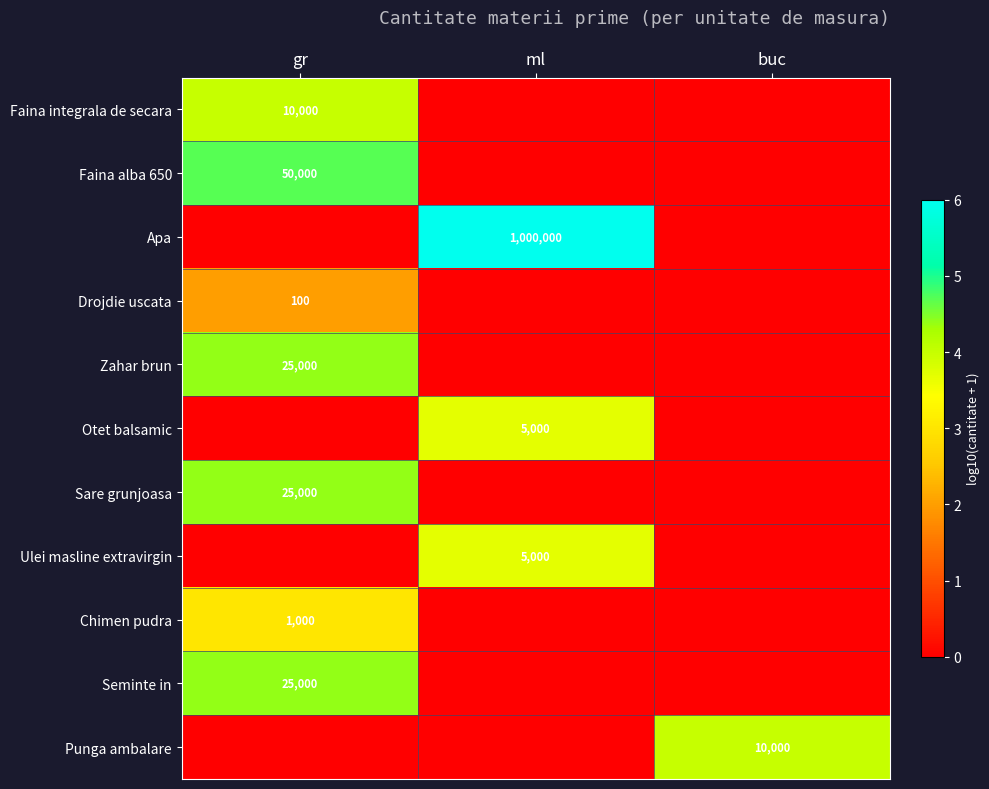

Is the value of Otet balsamic at ml greater than the value of Seminte in at gr?

No